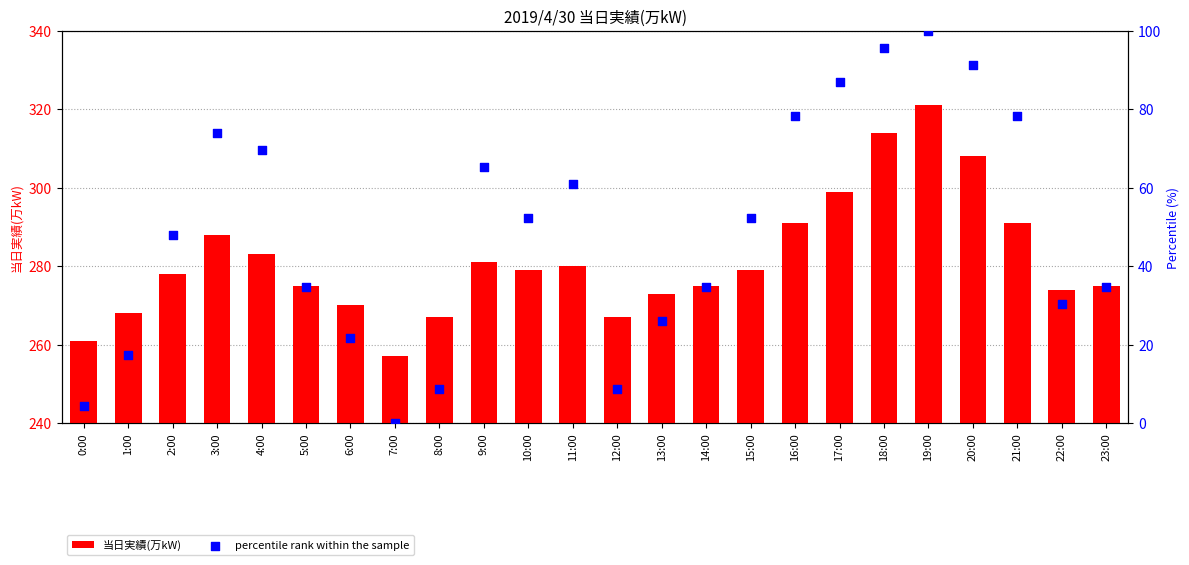

At which category is the sum across all series the highest?

19:00